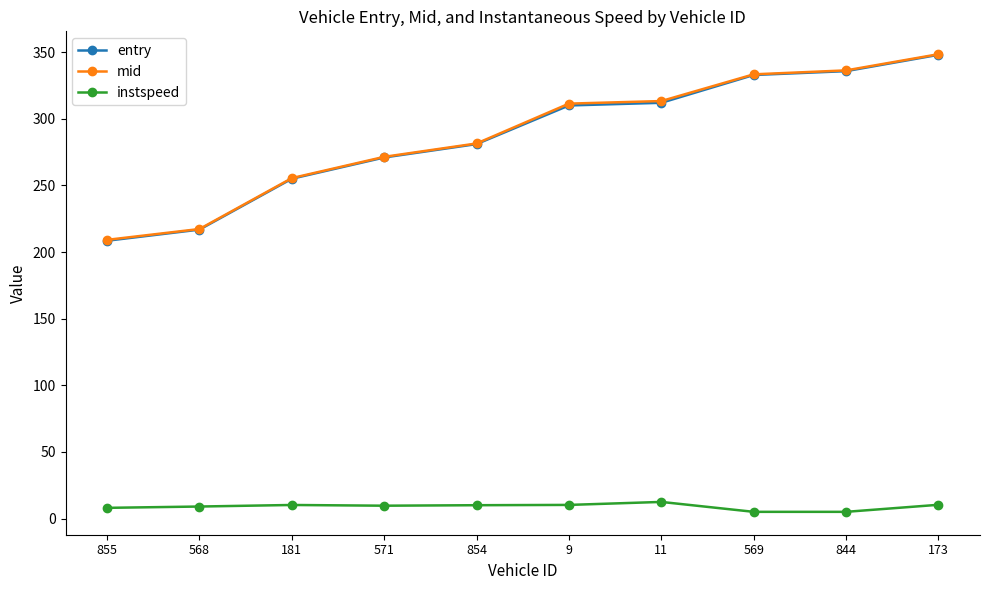

Does the chart have visible grid lines?

No